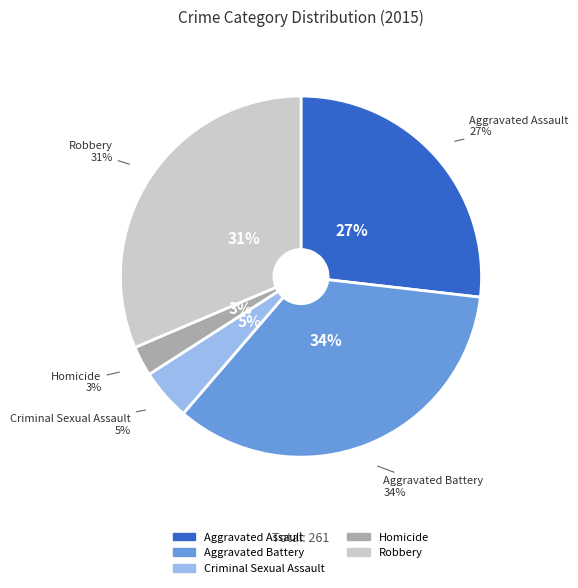

Does Robbery represent more than half of the total?

No